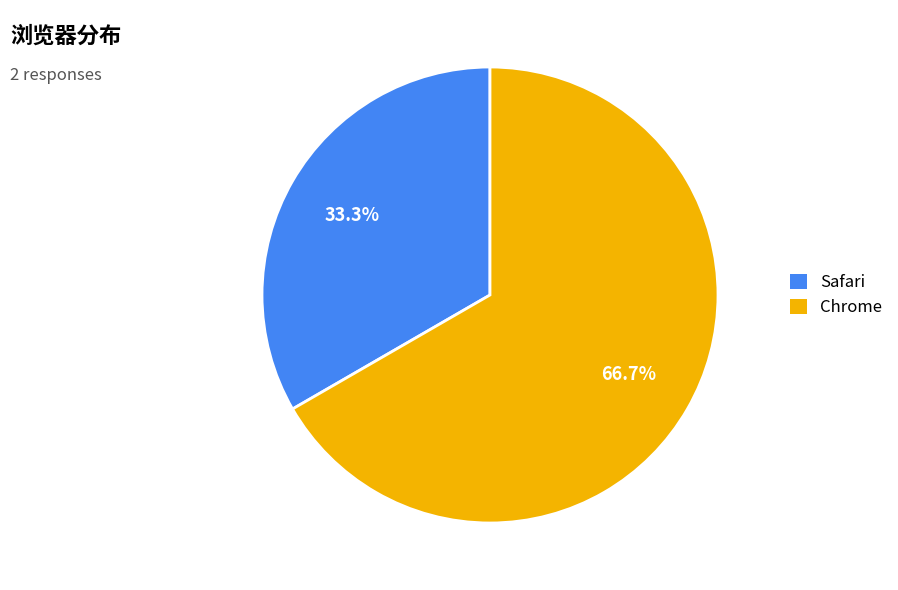

What is the smallest slice in the pie chart?

Safari